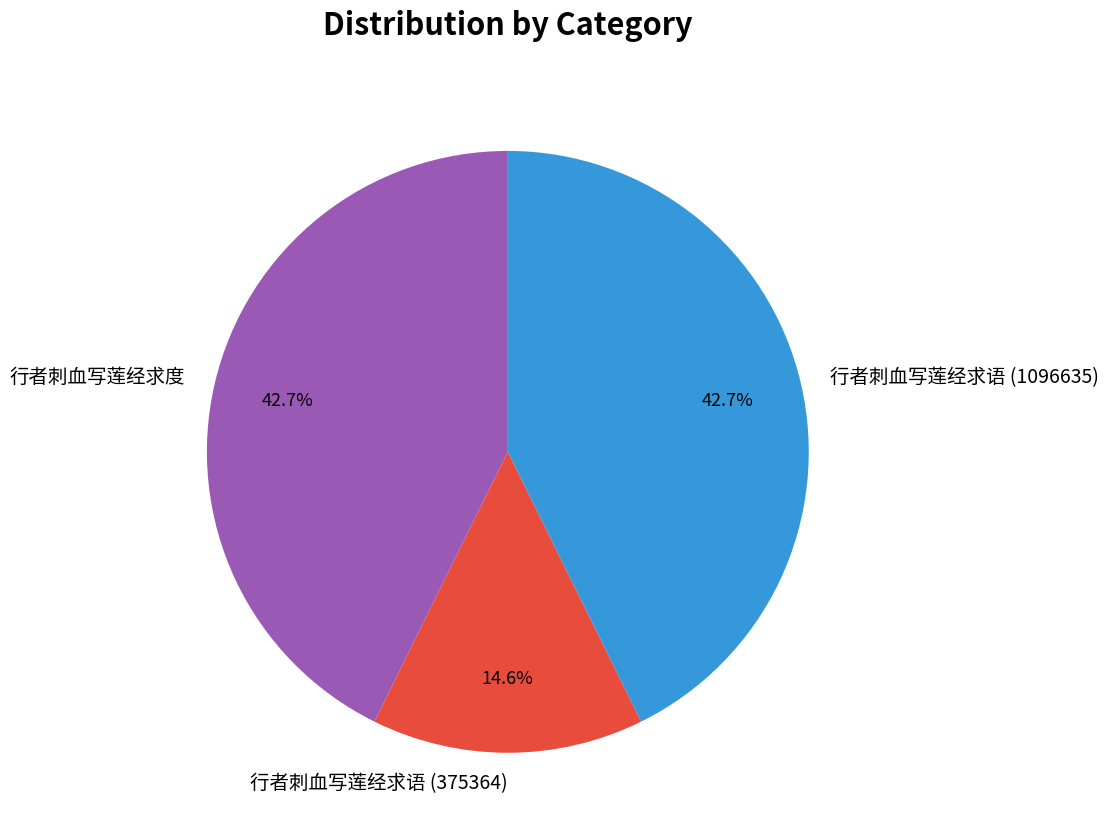

How many slices are in this pie chart?

3